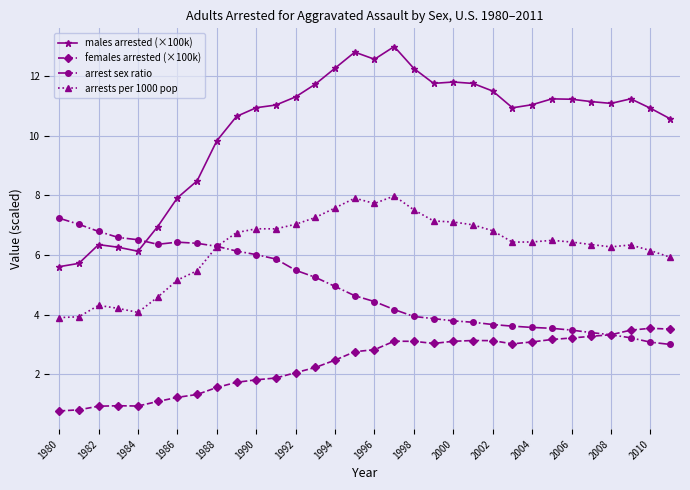

Count the number of categories in the chart.

32